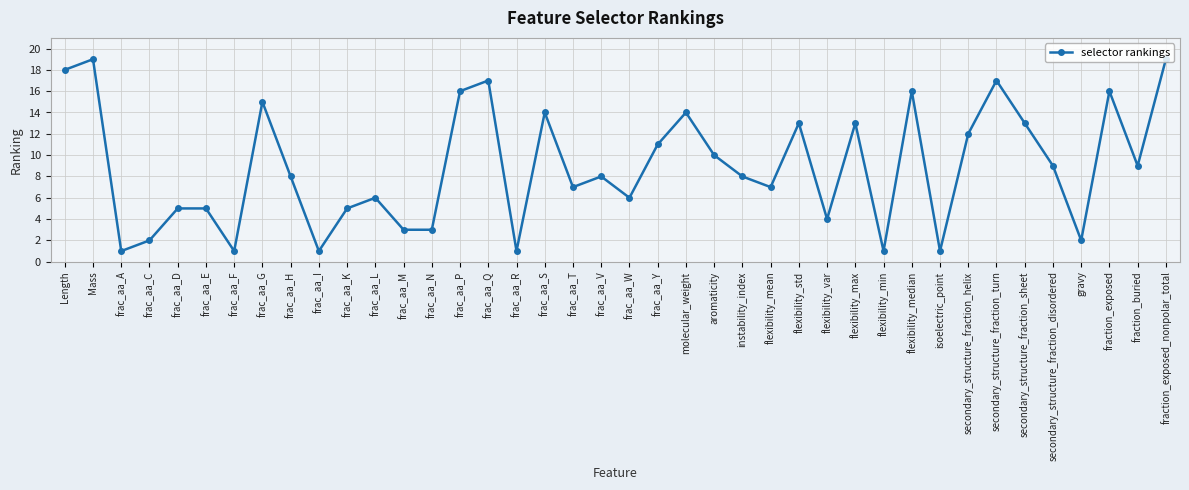

What is the ratio of the value at secondary_structure_fraction_turn to the value at frac_aa_E?

3.4